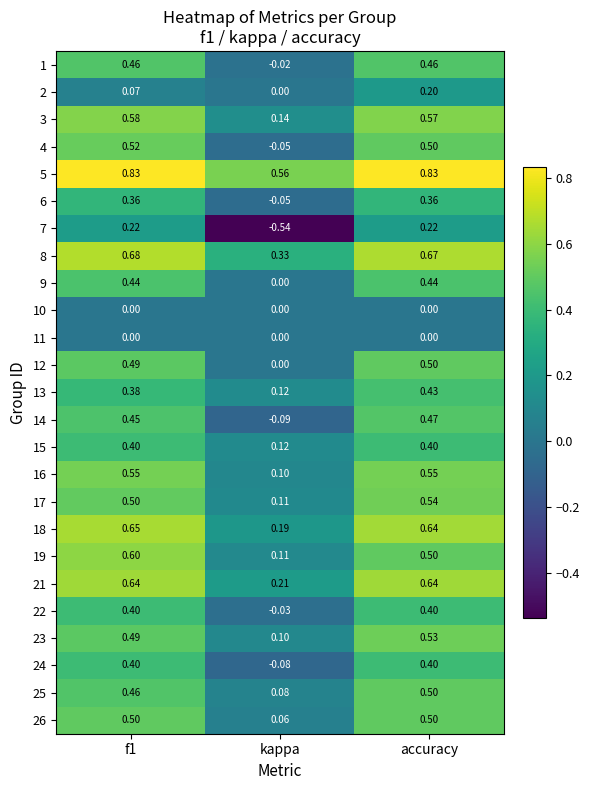

Is the value of 19 at accuracy greater than the value of 3 at f1?

No